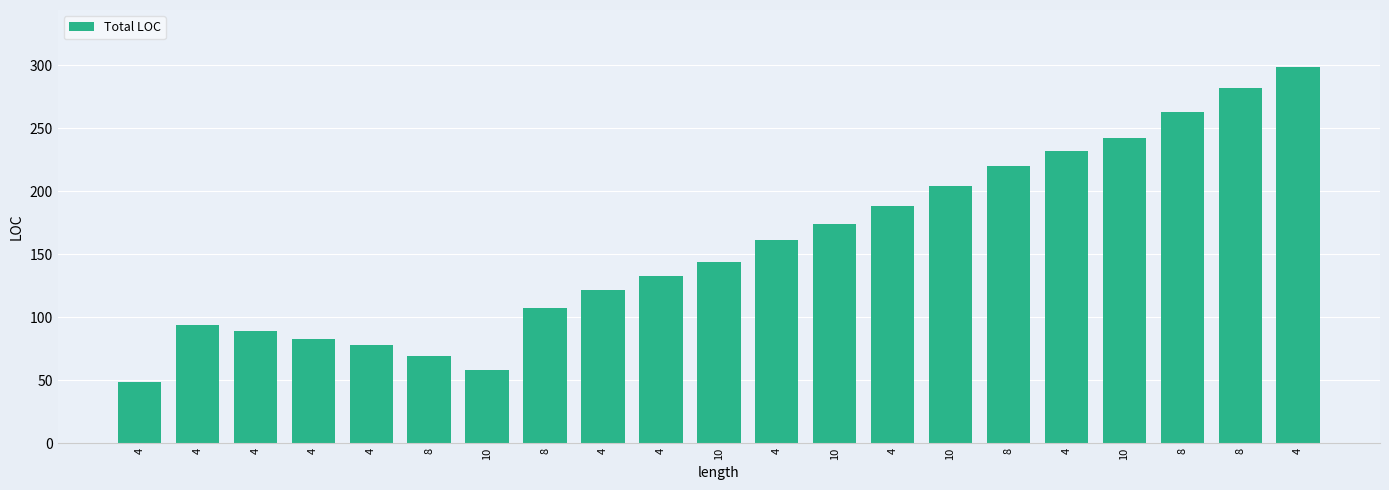

What is the ratio of the value at 10 to the value at 10?

1.4